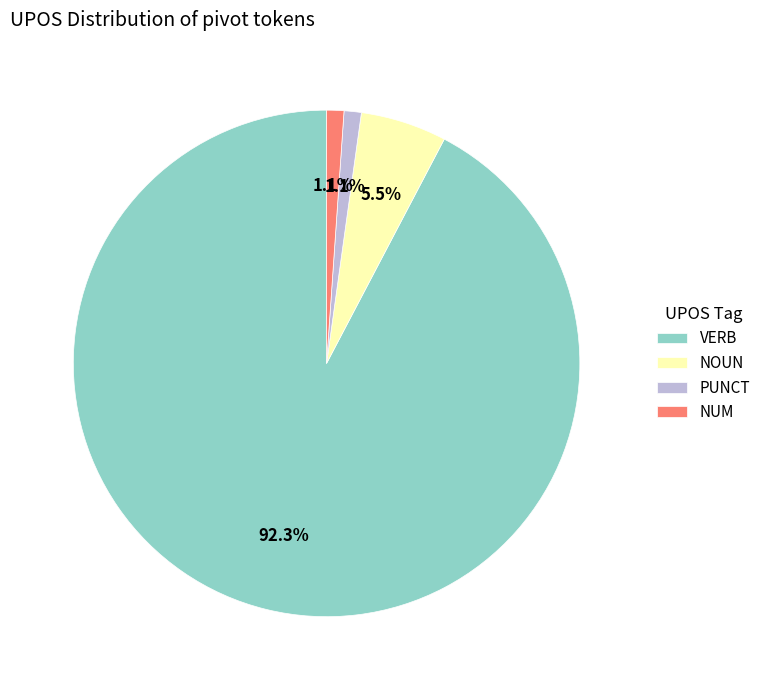

The NUM slice represents 1% of the pie. True or false?

True